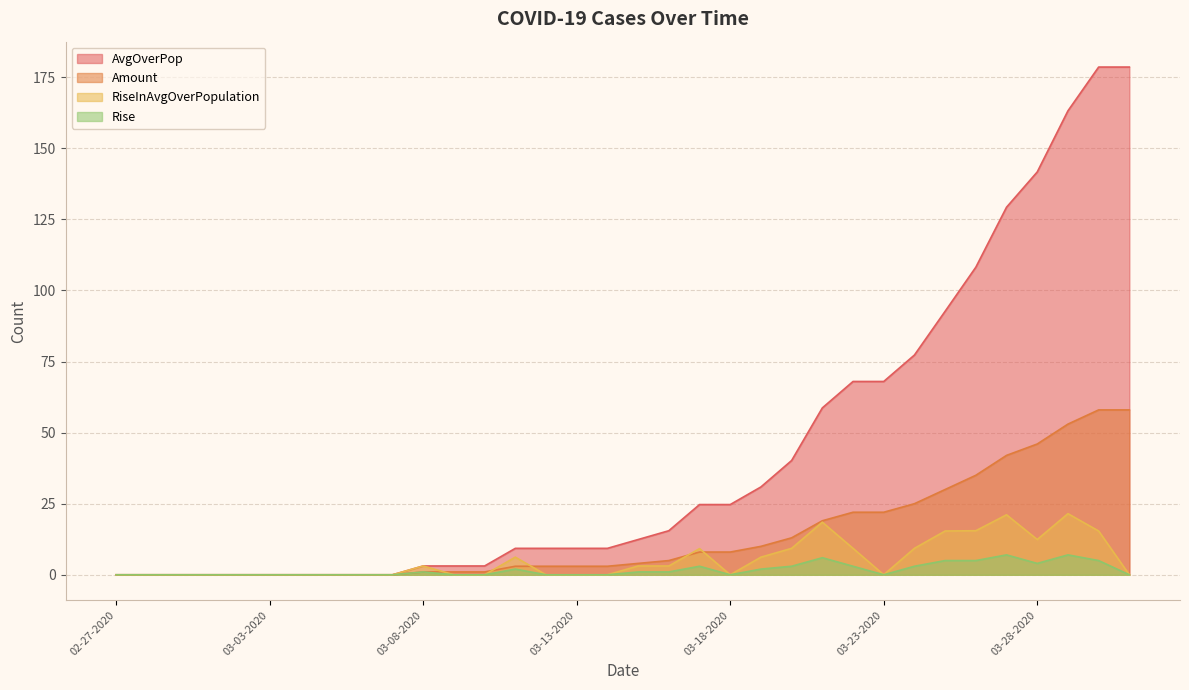

True or false: AvgOverPop has more than 1 points higher than both neighbors.

False